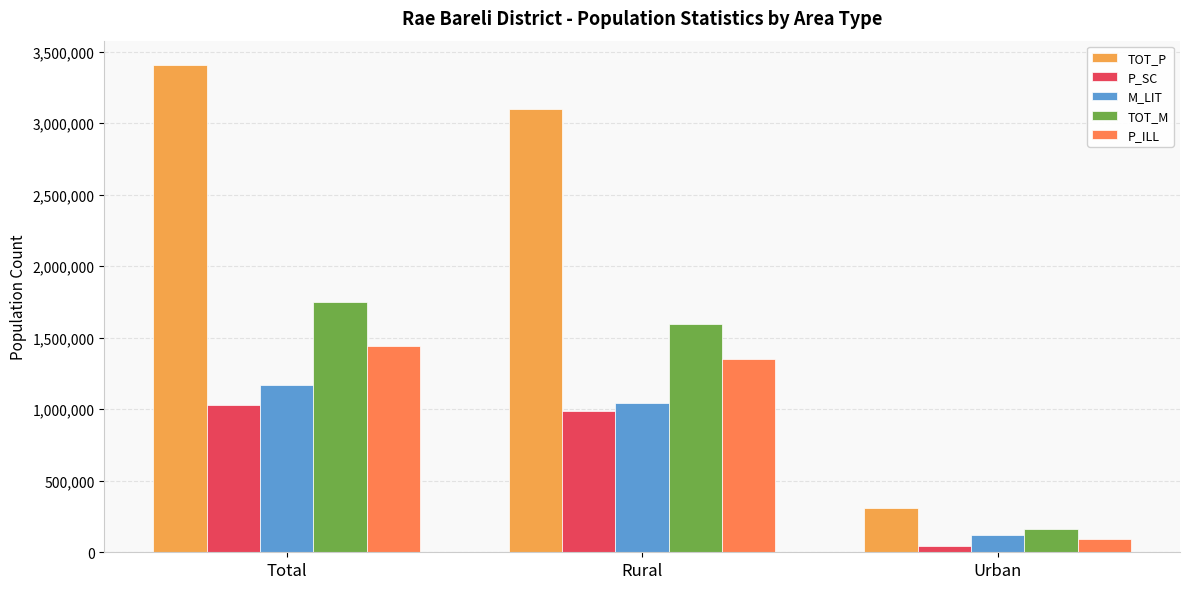

What are all the series names shown in the legend?

TOT_P, P_SC, M_LIT, TOT_M, P_ILL